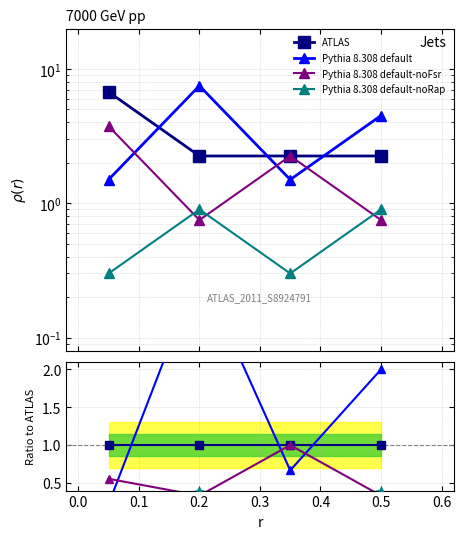

How many categories are shown in the chart?

4